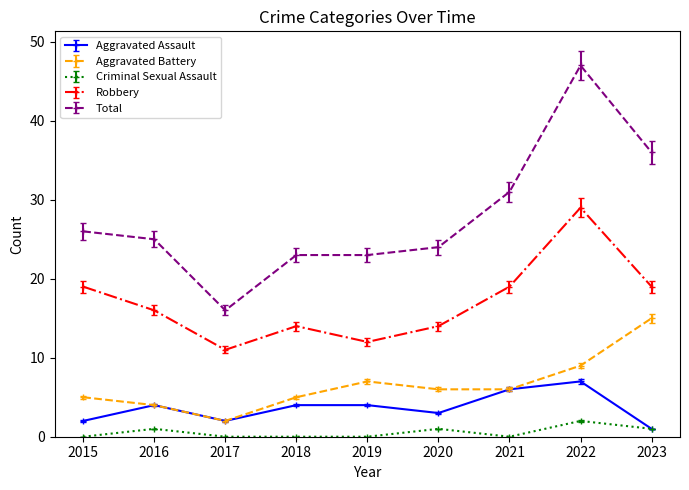

True or false: Total and Robbery intersect in this chart.

False